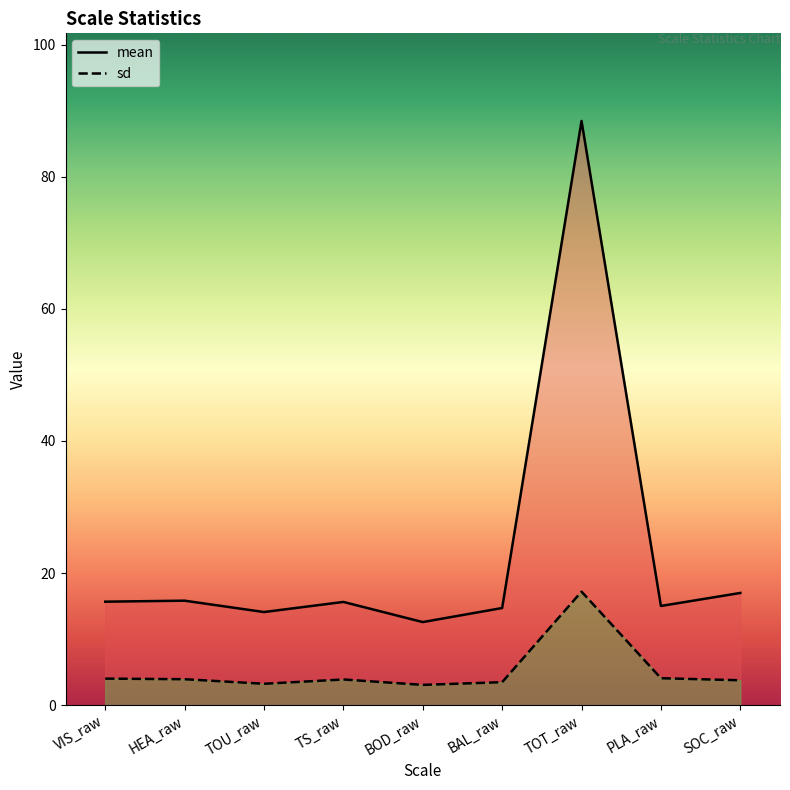

At how many categories does at least one series exceed 68?

1